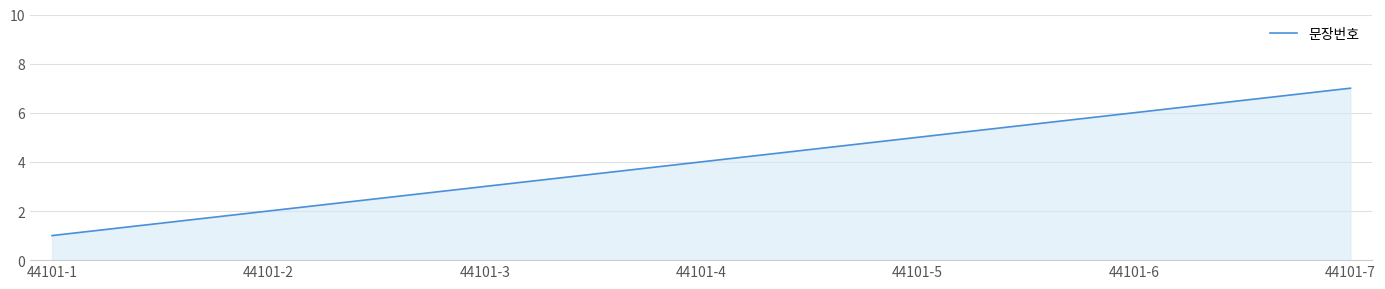

What is the ratio of the value at 44101-2 to the value at 44101-5?

0.4